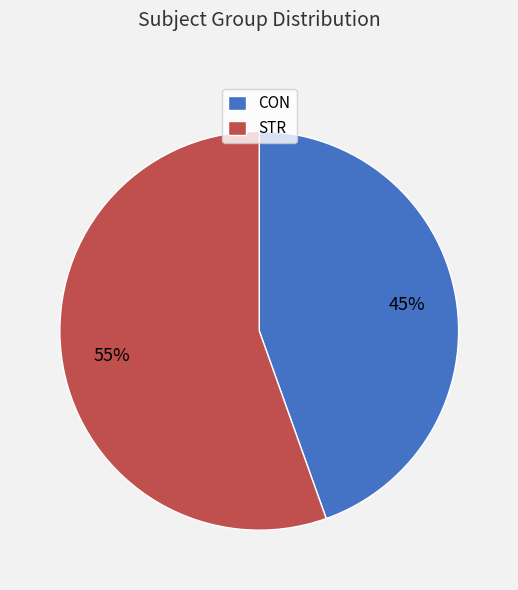

Is there a majority slice in this chart?

Yes